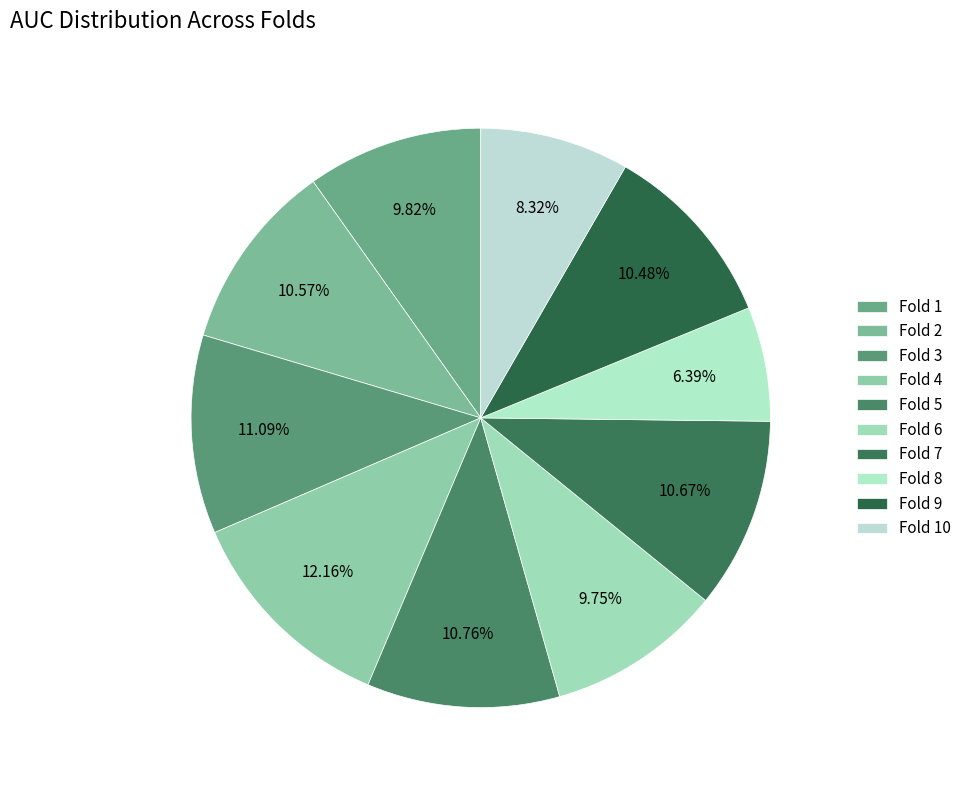

To the nearest percent, what is the combined percentage of Fold 7 and Fold 3?

22%